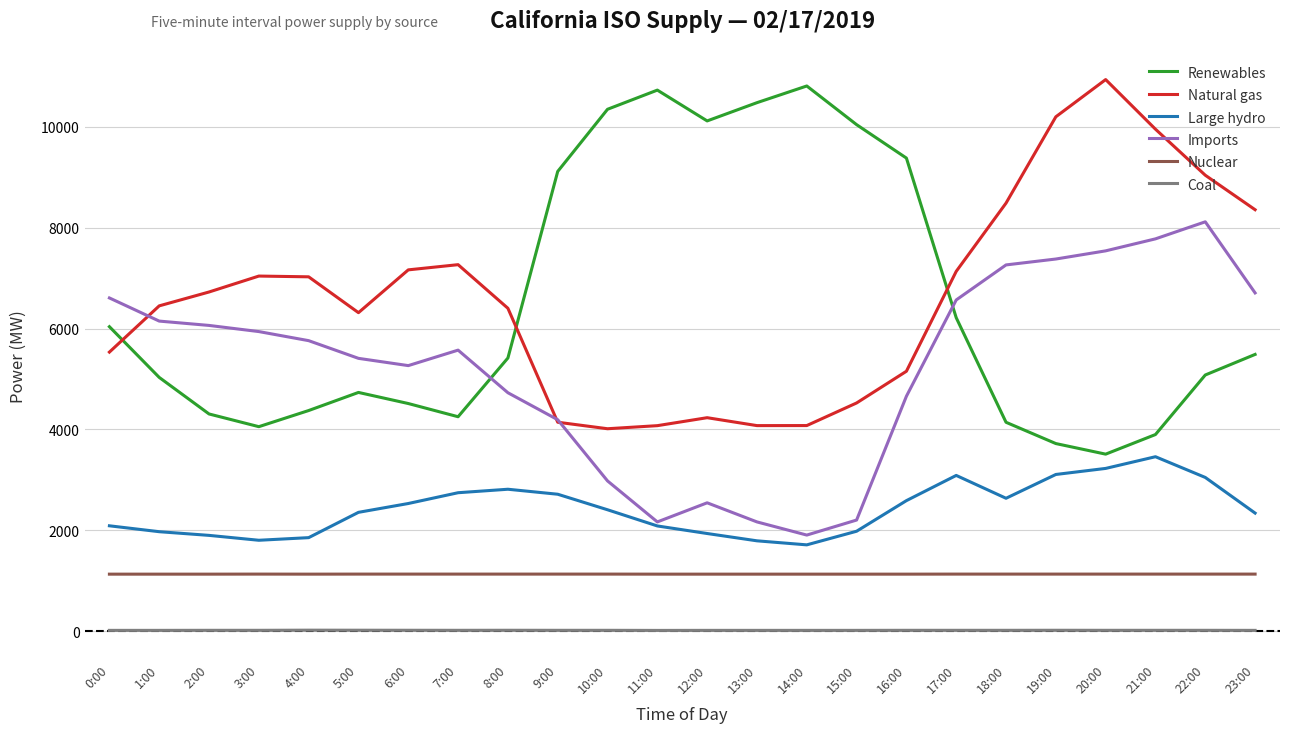

True or false: Large hydro and Coal intersect in this chart.

False